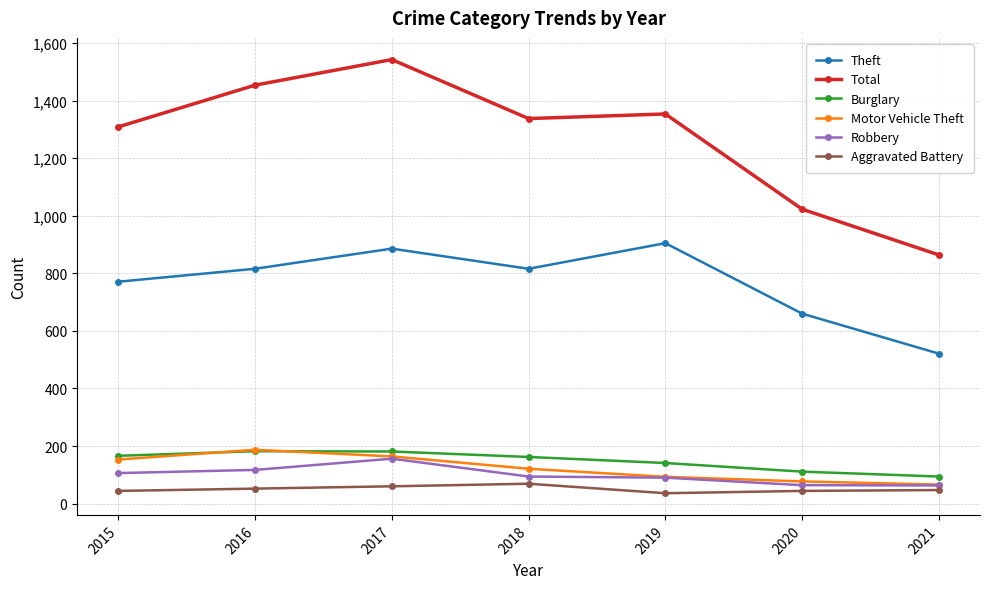

The Robbery series shows 172 at 2015. True or false?

False